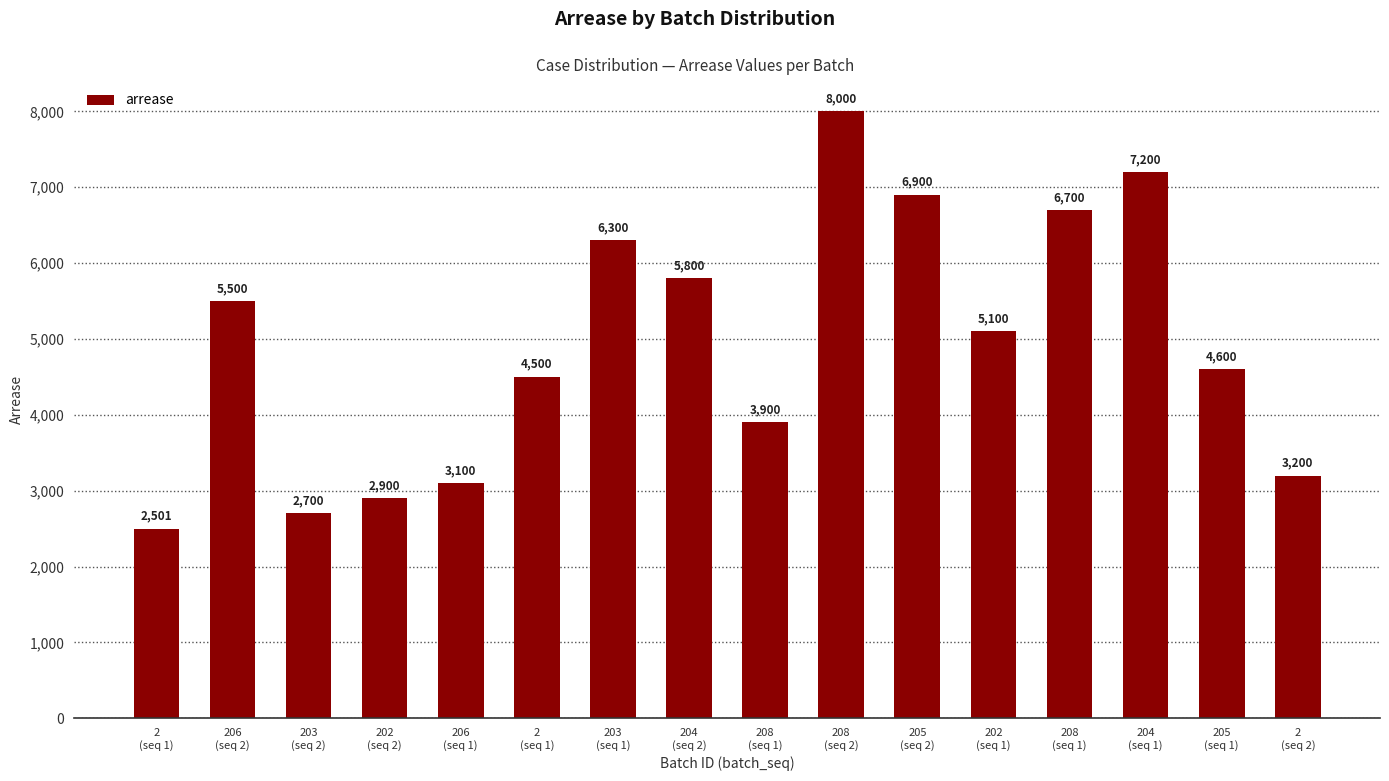

Reading left to right, list all the values displayed in this chart.

2500.8	5500.0	2700.0	2900.0	3100.0	4500.0	6300.0	5800.0	3900.0	8000.0	6900.0	5100.0	6700.0	7200.0	4600.0	3200.0